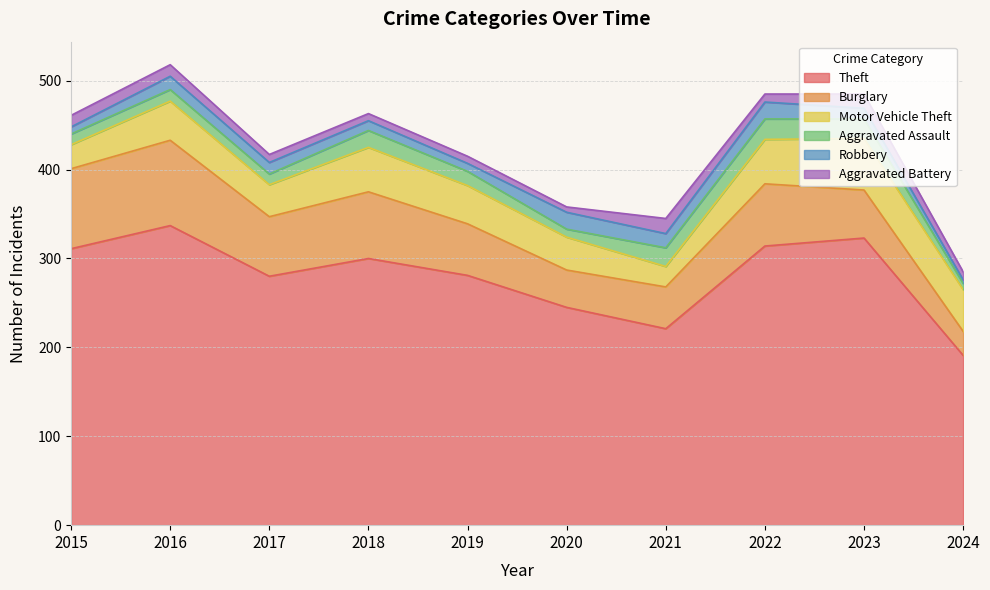

What is the lowest value of the Motor Vehicle Theft series?

23